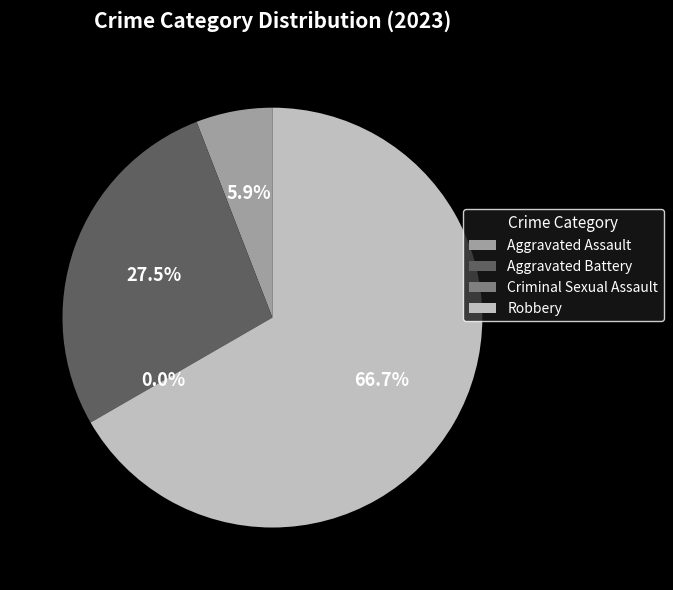

What is the ratio of the value at Aggravated Battery to the value at Robbery?

0.4